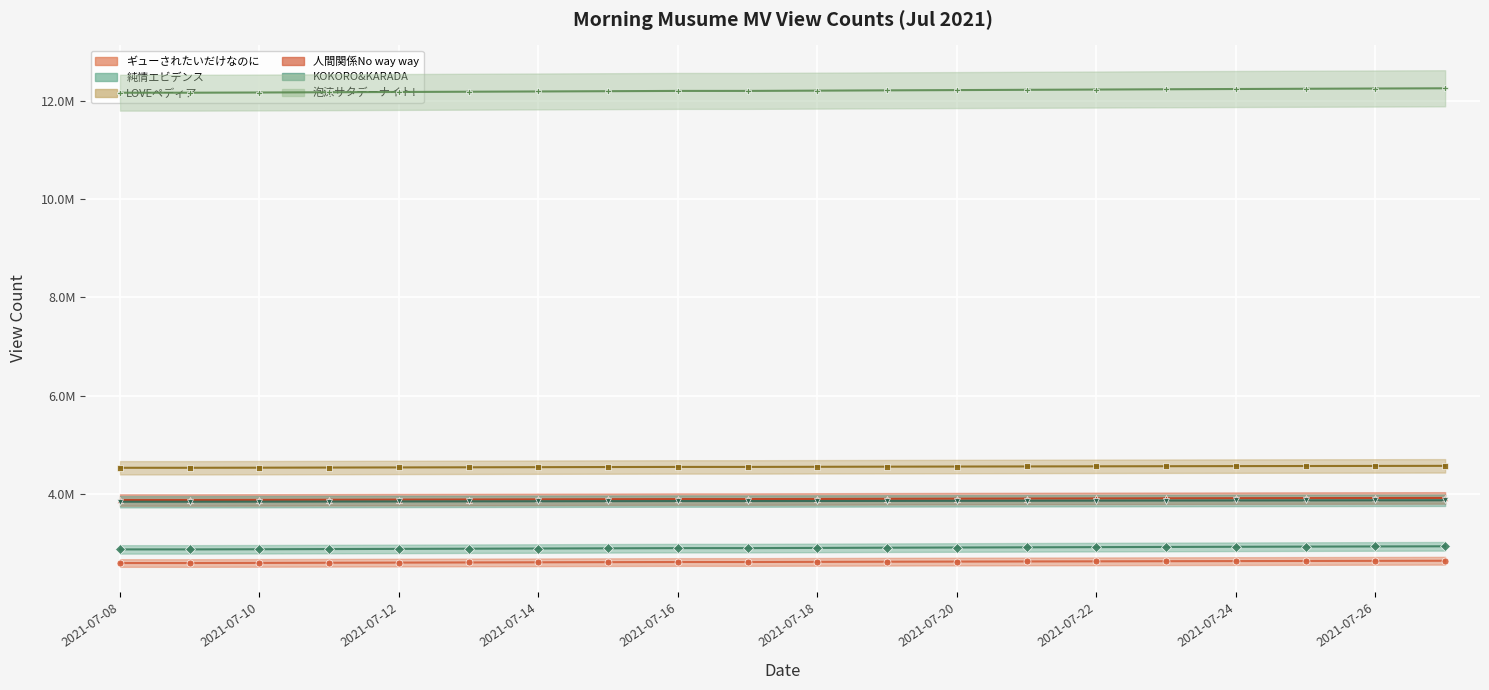

True or false: LOVEペディア and 泡沫サタデーナイト! cross at least once.

False